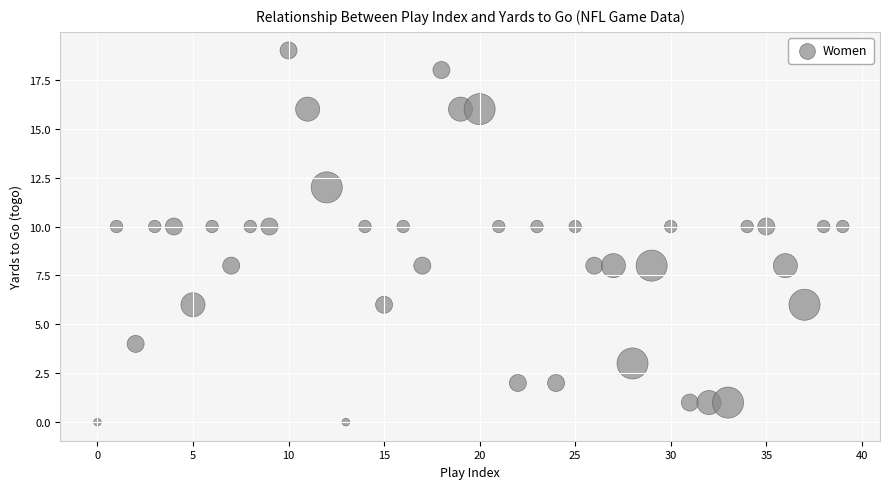

What is the range of Y values (max minus min)?

19